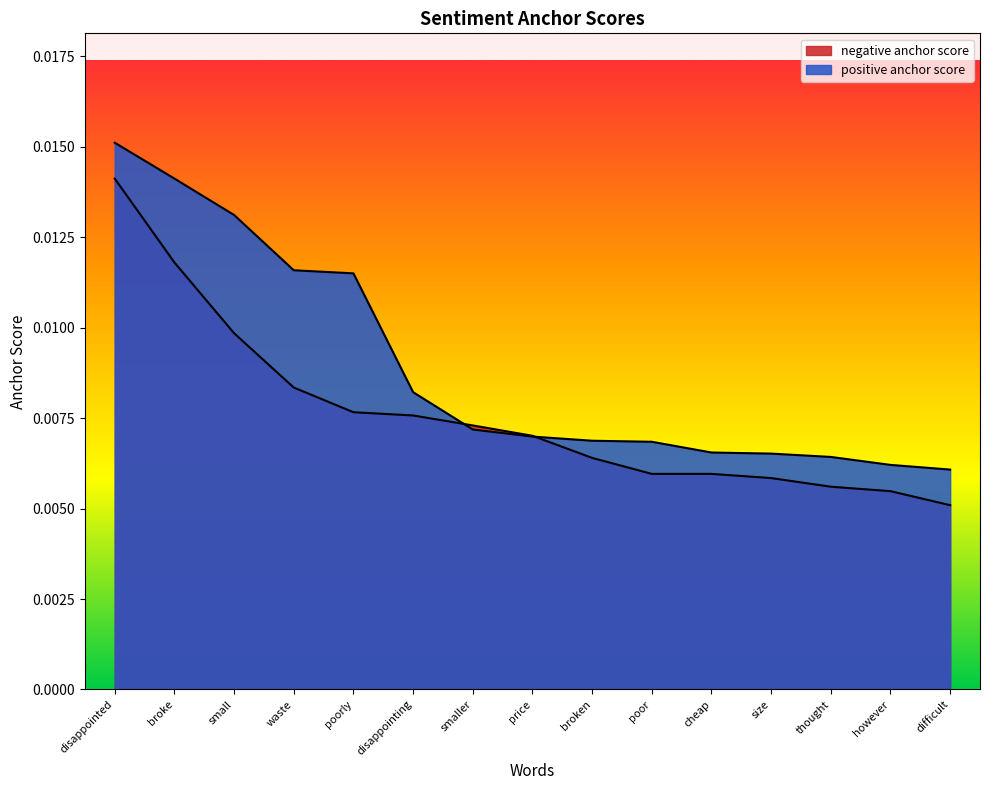

Where is positive anchor score nearest to the value 0?

difficult